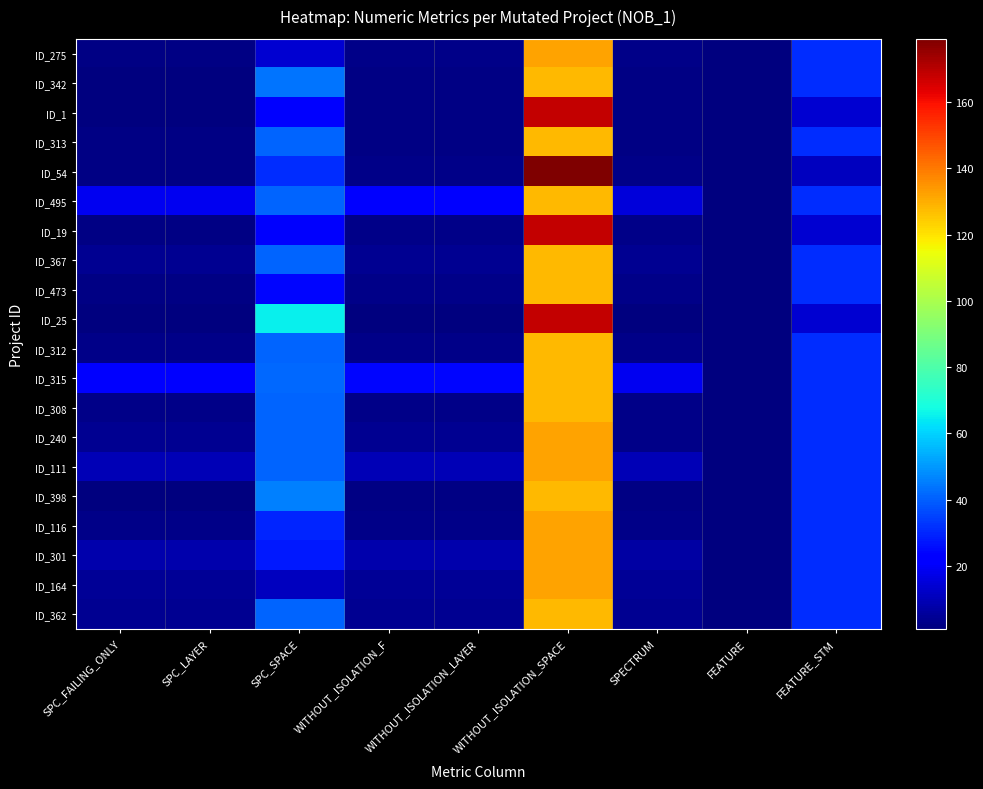

Which series changed the most between SPC_FAILING_ONLY and WITHOUT_ISOLATION_LAYER?

ID_495